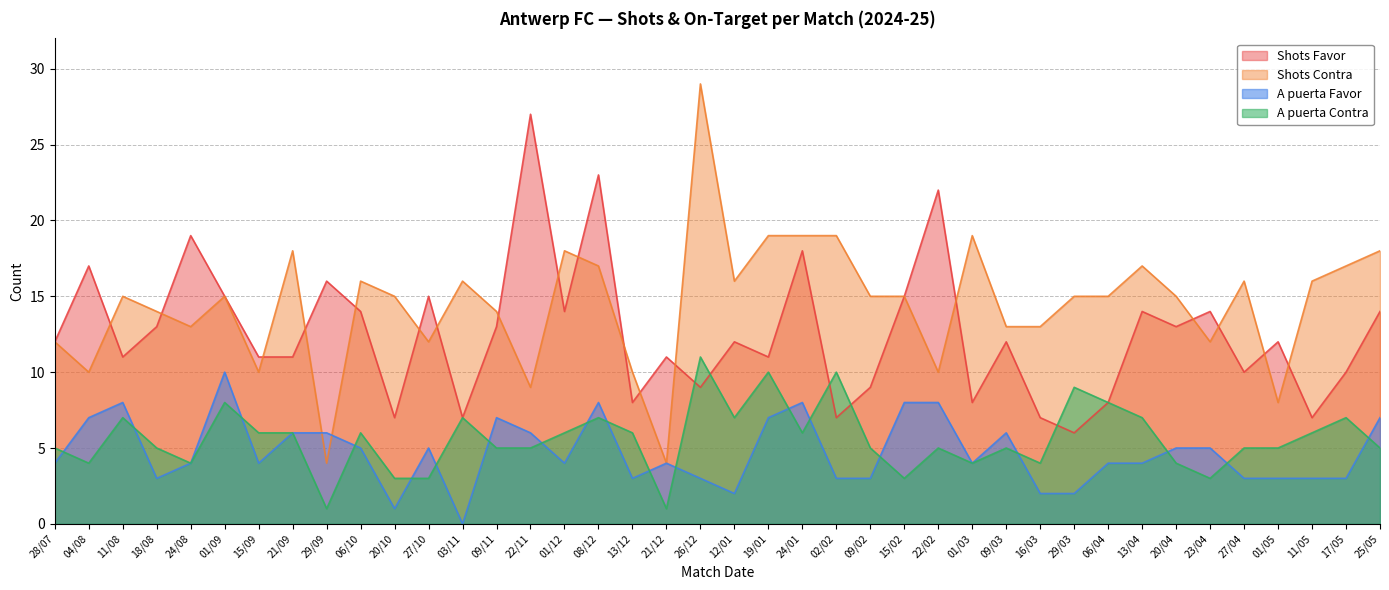

What is the label of the 34th point from the right?

15/09